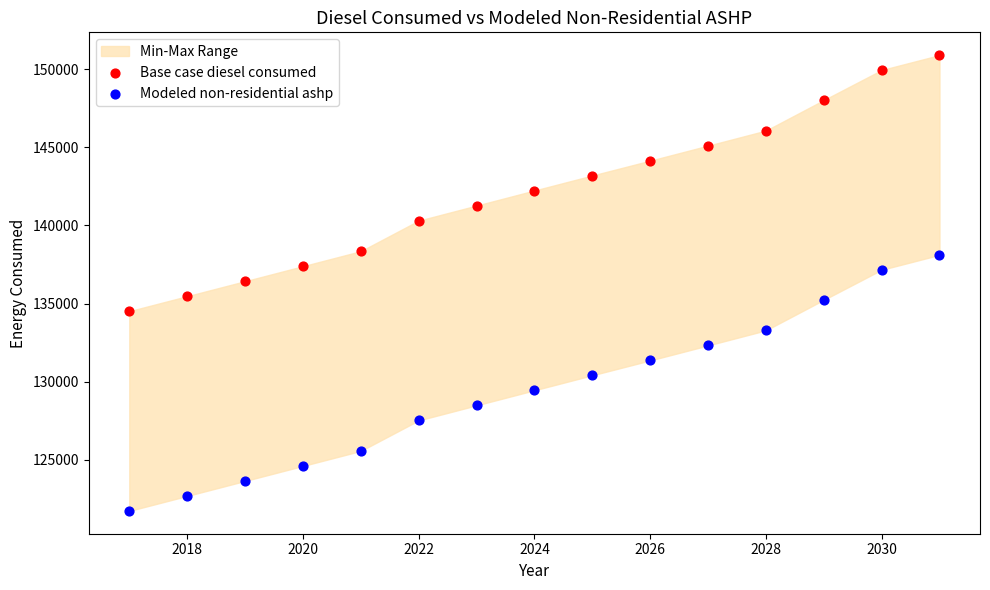

Across all data points, what is the range of Y values (max minus min)?

29183.4